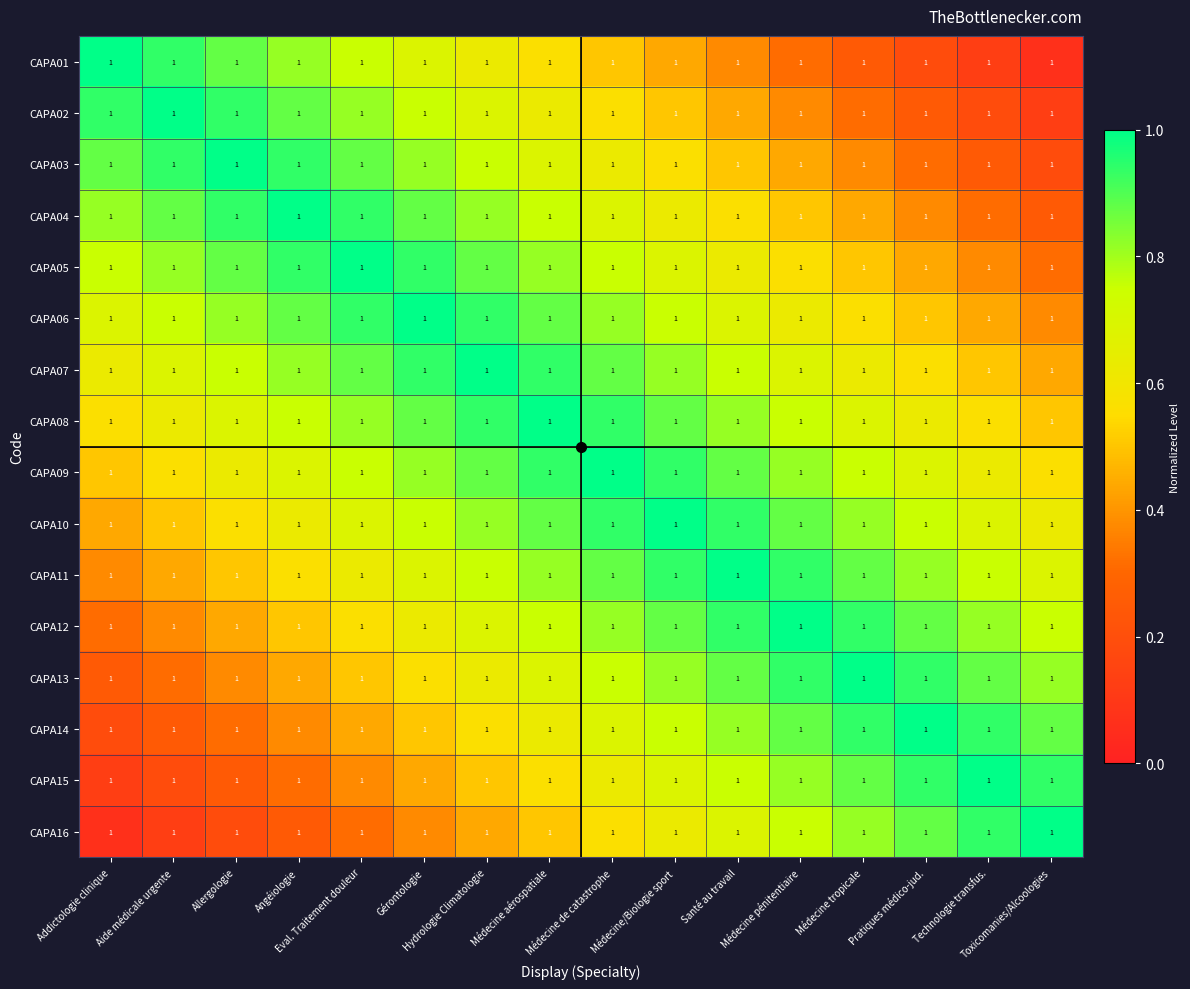

List the series in order of their peak value, lowest first.

CAPA01, CAPA02, CAPA03, CAPA04, CAPA05, CAPA06, CAPA07, CAPA08, CAPA09, CAPA10, CAPA11, CAPA12, CAPA13, CAPA14, CAPA15, CAPA16